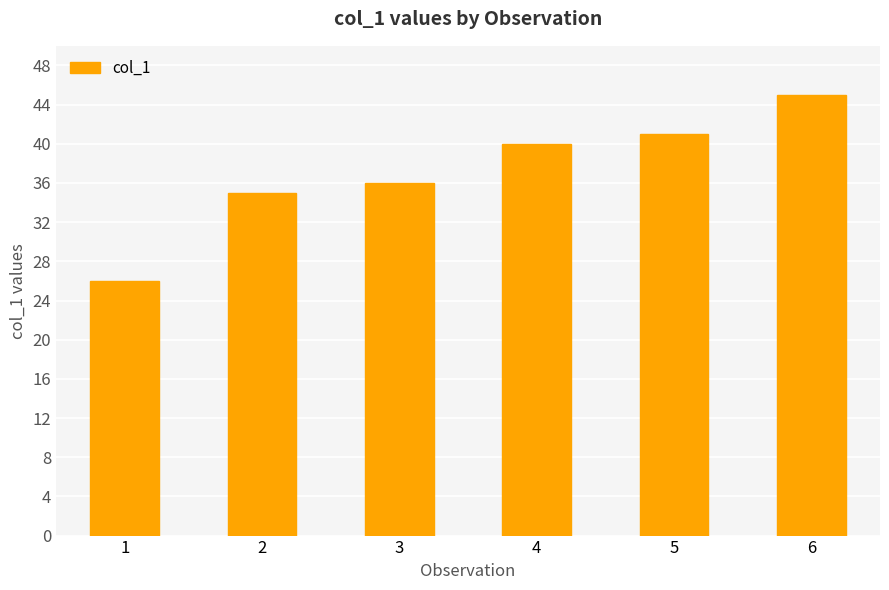

List the labels in order of value, smallest first.

1, 2, 3, 4, 5, 6